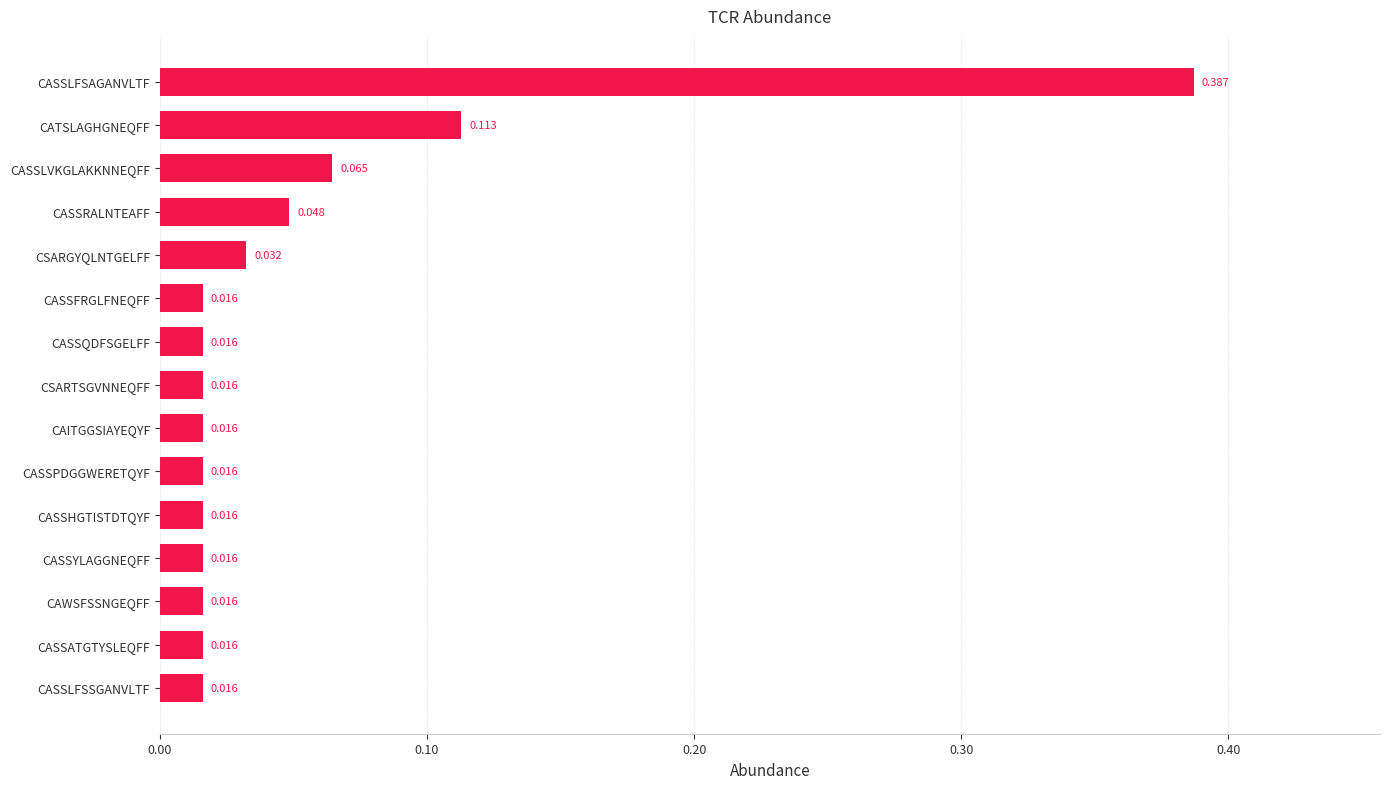

Are the bars horizontal?

Yes